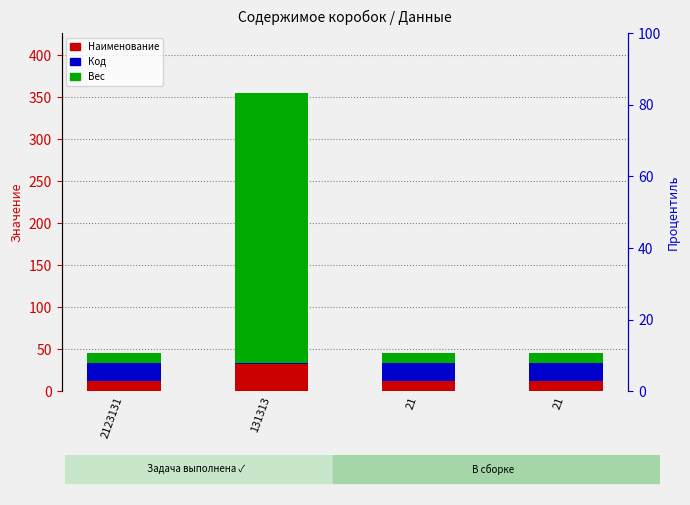

At which category is the sum across all series the highest?

131313